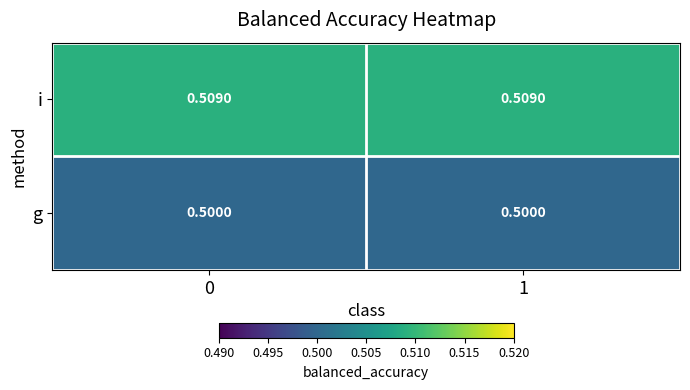

Which series has the largest total across all categories?

i